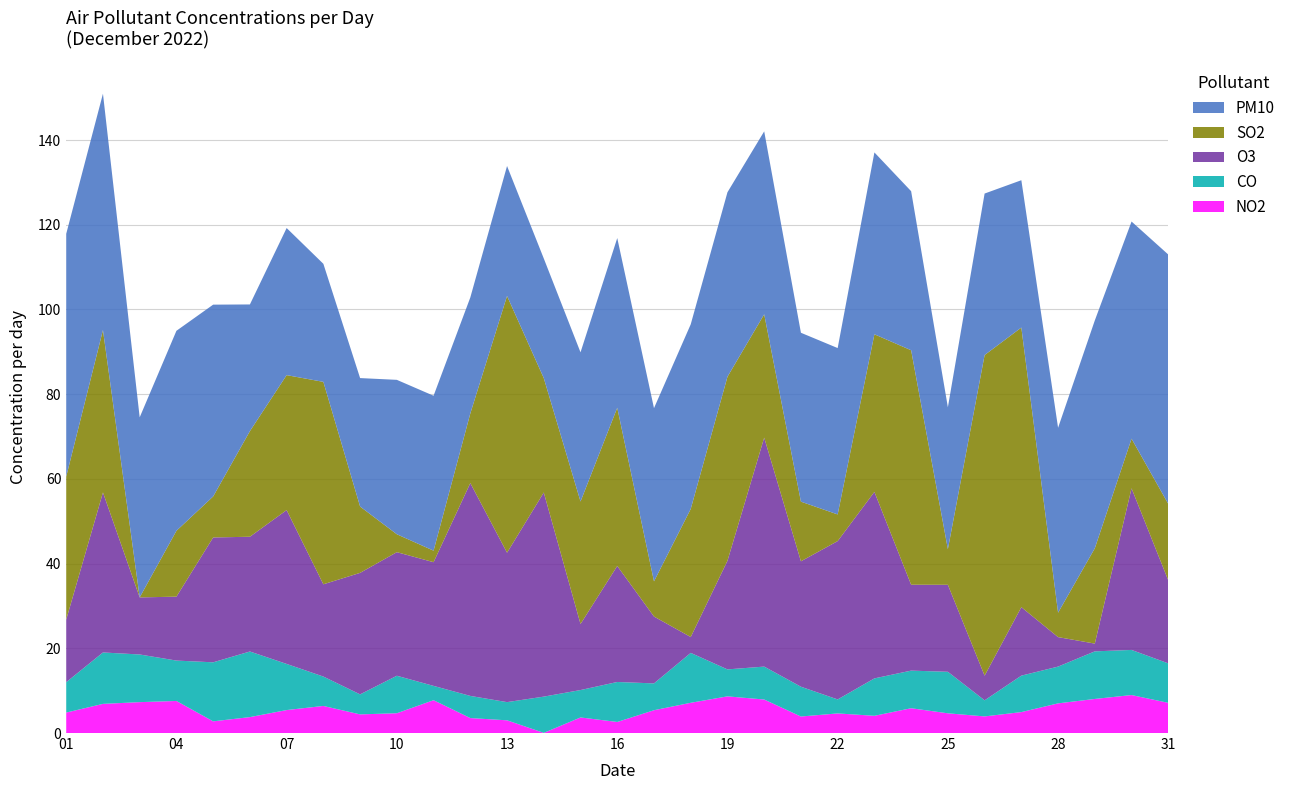

Reading right to left, extract all data points from this chart.

PM10: 58.9	51.3	53.8	43.7	34.8	38.1	33.5	37.5	42.9	39.3	39.9	43.2	43.6	43.6	40.9	40.1	35.2	28.2	30.7	27.4	36.6	36.5	30.3	27.9	34.7	29.9	45.3	47.2	42.5	55.8	57.3
SO2: 18.1	11.7	22.5	5.8	66.0	75.7	8.4	55.4	37.2	6.3	14.1	29.1	43.4	30.2	8.3	37.4	28.9	27.0	60.6	16.4	2.7	4.2	15.7	47.8	31.9	24.9	9.7	15.6	0.0	38.3	33.8
CO: 9.3	10.7	11.2	8.7	8.6	3.8	9.8	8.9	8.8	3.3	7.0	7.8	6.4	11.8	6.3	9.4	6.5	8.6	4.3	5.2	3.4	8.9	4.7	6.9	10.9	15.5	13.9	9.5	11.3	12.1	7.2
O3: 19.6	38.2	1.8	7.0	16.2	5.8	20.5	20.3	44.0	37.4	29.6	54.1	25.6	3.7	15.8	27.4	15.6	48.2	35.3	50.2	29.2	29.2	28.7	21.8	36.3	27.1	29.5	15.1	13.5	37.8	14.8
NO2: 7.1	9.0	8.0	7.0	4.9	3.9	4.7	5.9	4.1	4.6	3.9	7.9	8.7	7.1	5.4	2.6	3.7	0.0	3.0	3.5	7.7	4.7	4.4	6.4	5.4	3.8	2.8	7.6	7.3	6.9	4.8